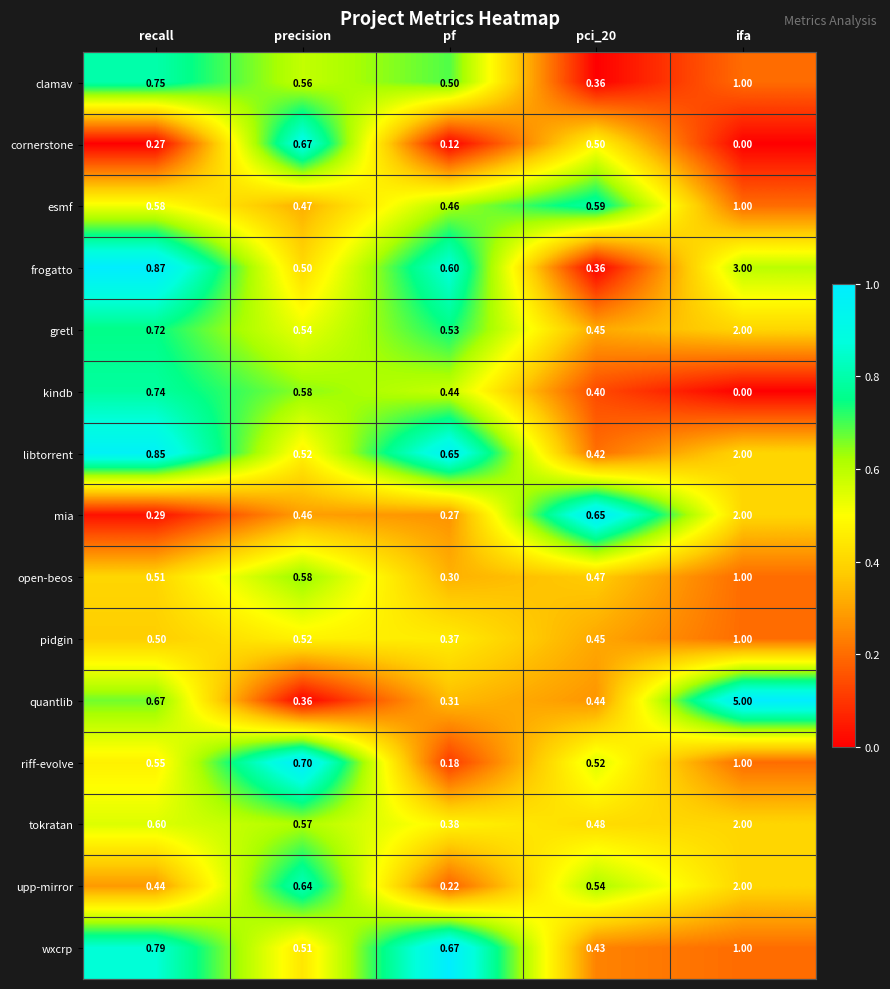

Where is open-beos nearest to the value 0?

pf